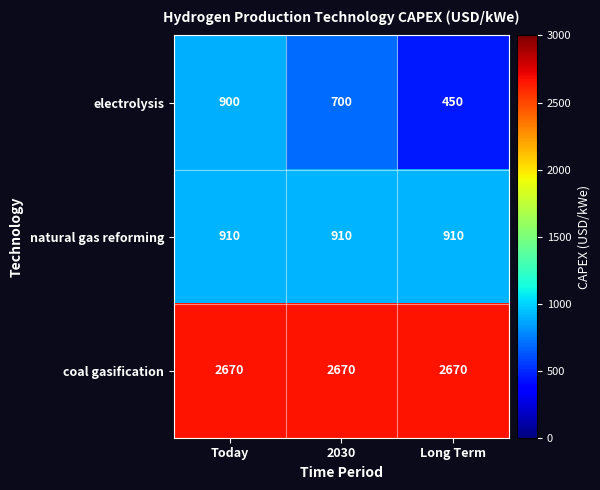

What is the difference between the electrolysis values at Today and Long Term?

450